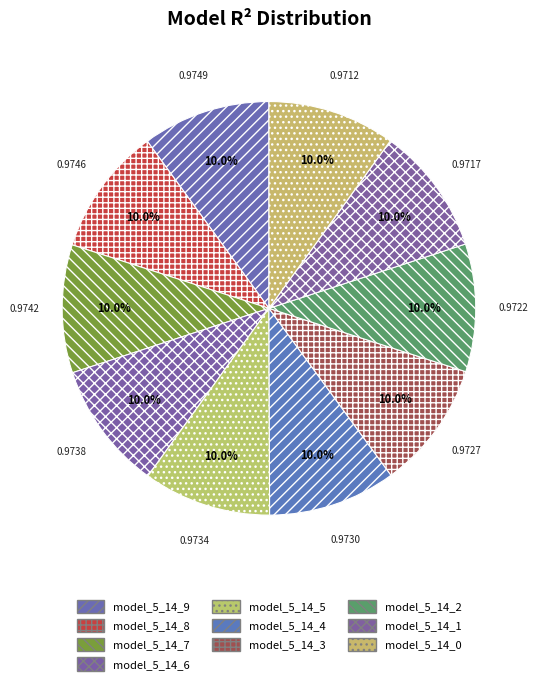

Do model_5_14_6 and model_5_14_4 together represent more than half of the pie?

No